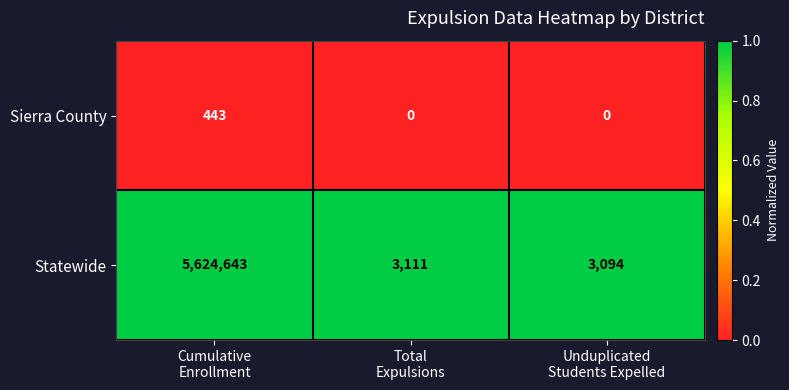

Which series has the largest range (max minus min)?

Statewide